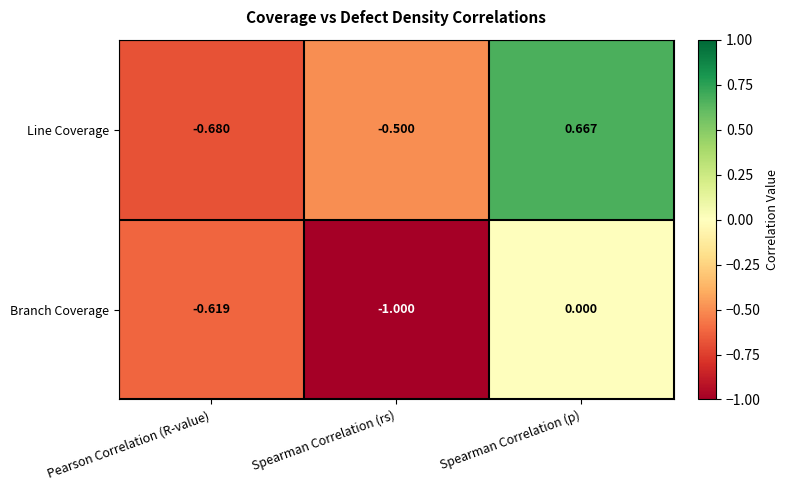

Rank the series by their maximum value, from lowest to highest.

Branch Coverage, Line Coverage